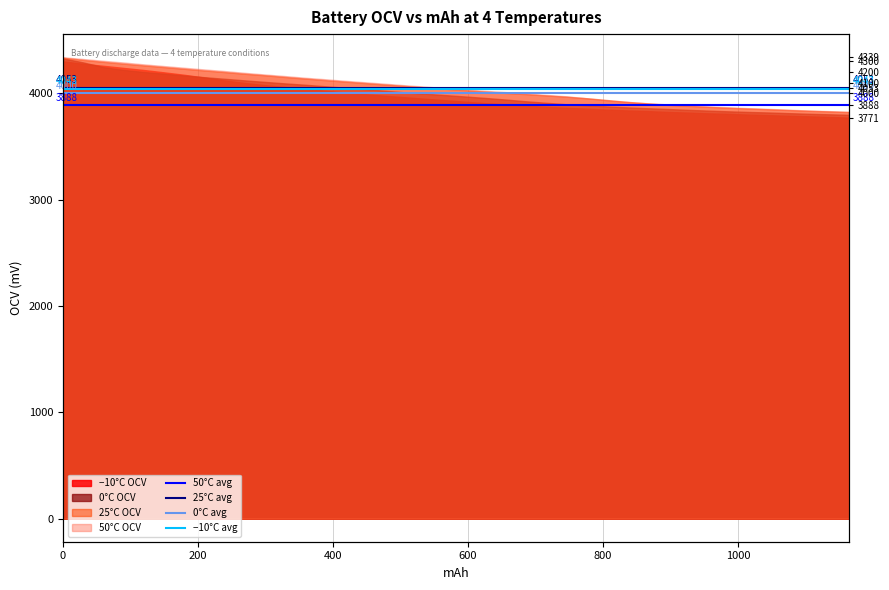

True or false: 50°C avg has a value of 6727 at 200.

False